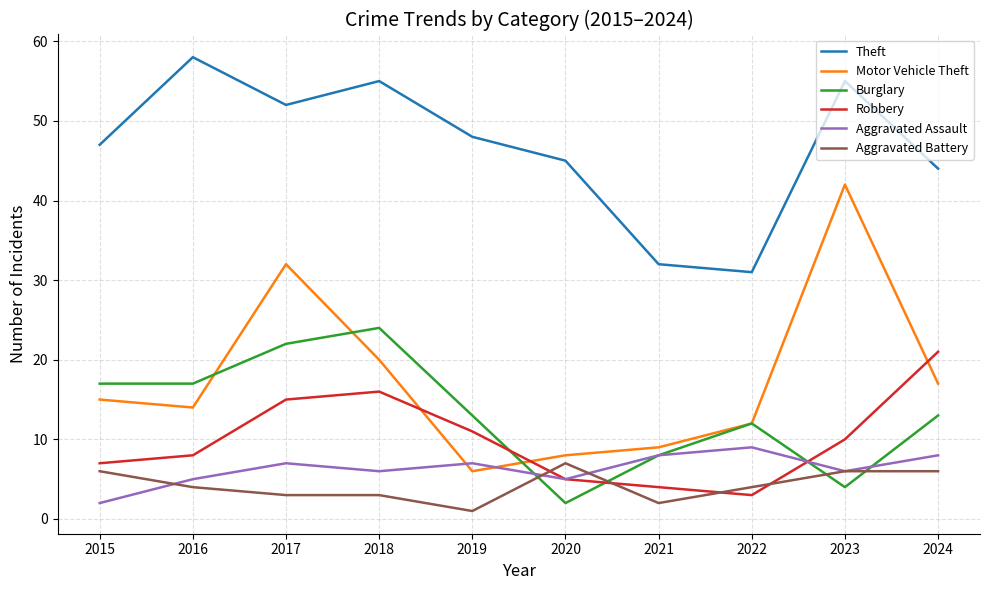

Which series ends up on top after the final intersection of Burglary and Aggravated Assault?

Burglary